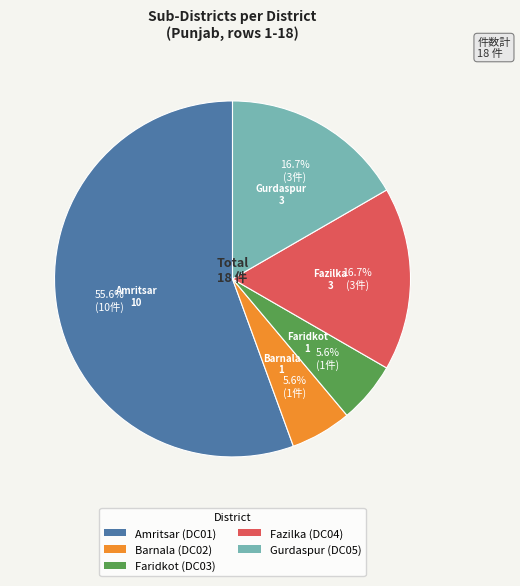

Which slice represents more than half of the pie?

Amritsar